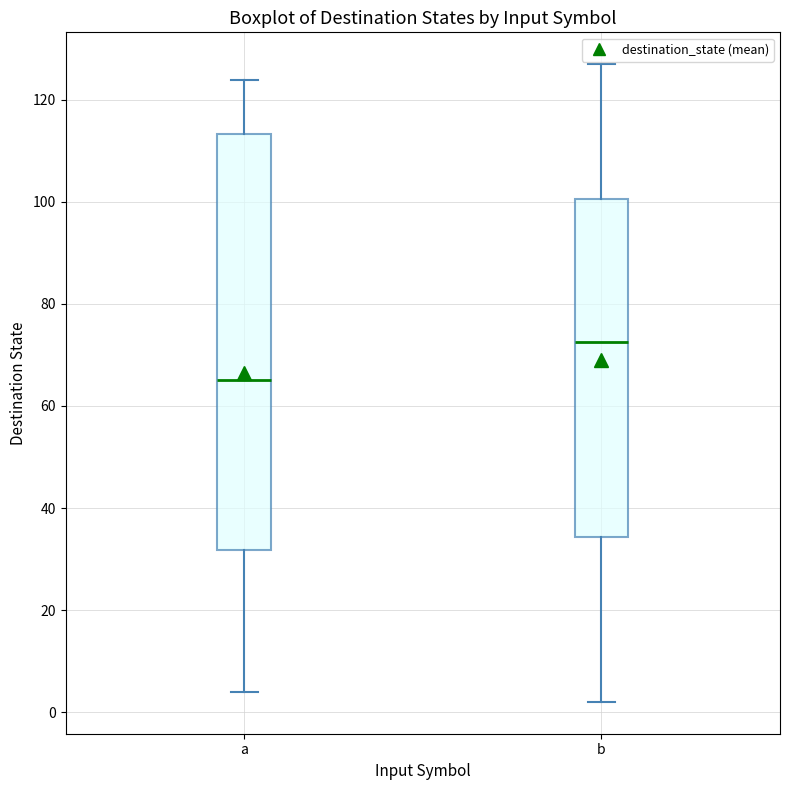

Which box has the highest median line?

b